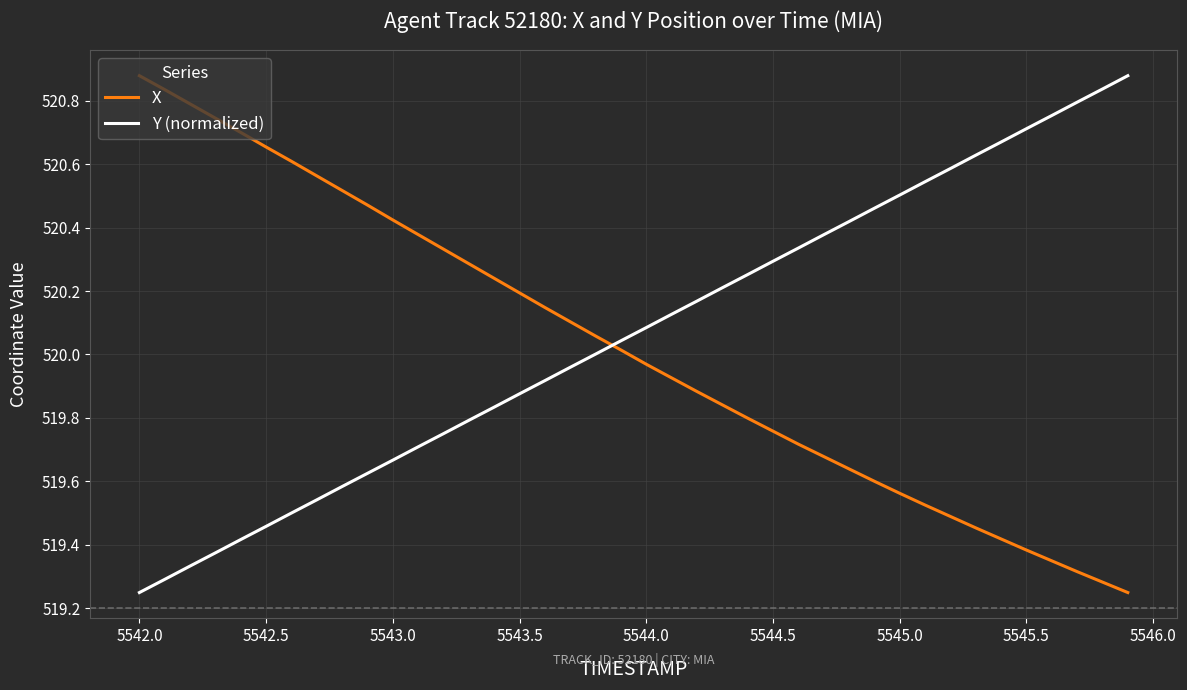

True or false: X and Y (normalized) cross at least once.

True